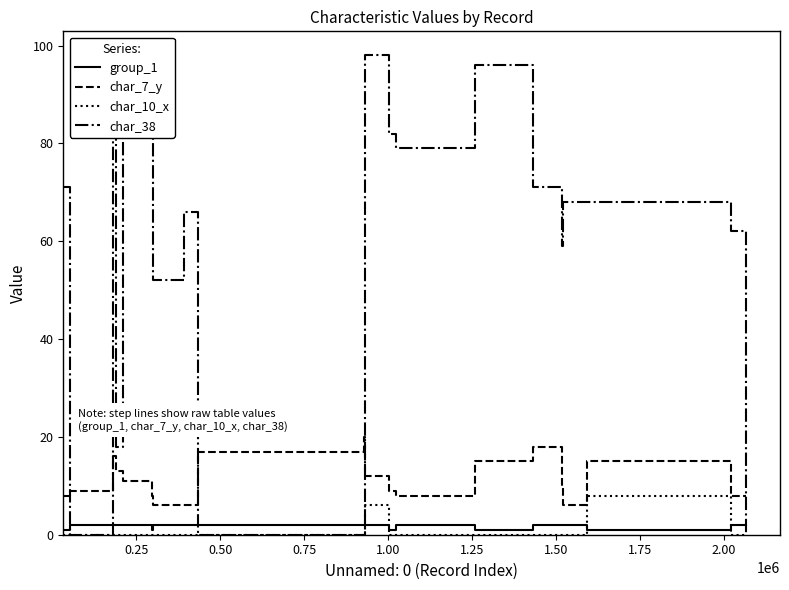

Which series has the widest spread of values?

char_38